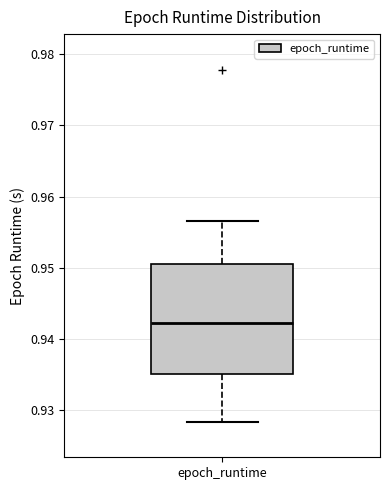

Transcribe this box plot: give where the median line is, the range the box spans, and where the two whiskers end, as read against the y-axis. The values are not printed on the chart, so give them approximately, as read against the axis.

median 0.942, box 0.935 to 0.951, whiskers 0.928 to 0.957